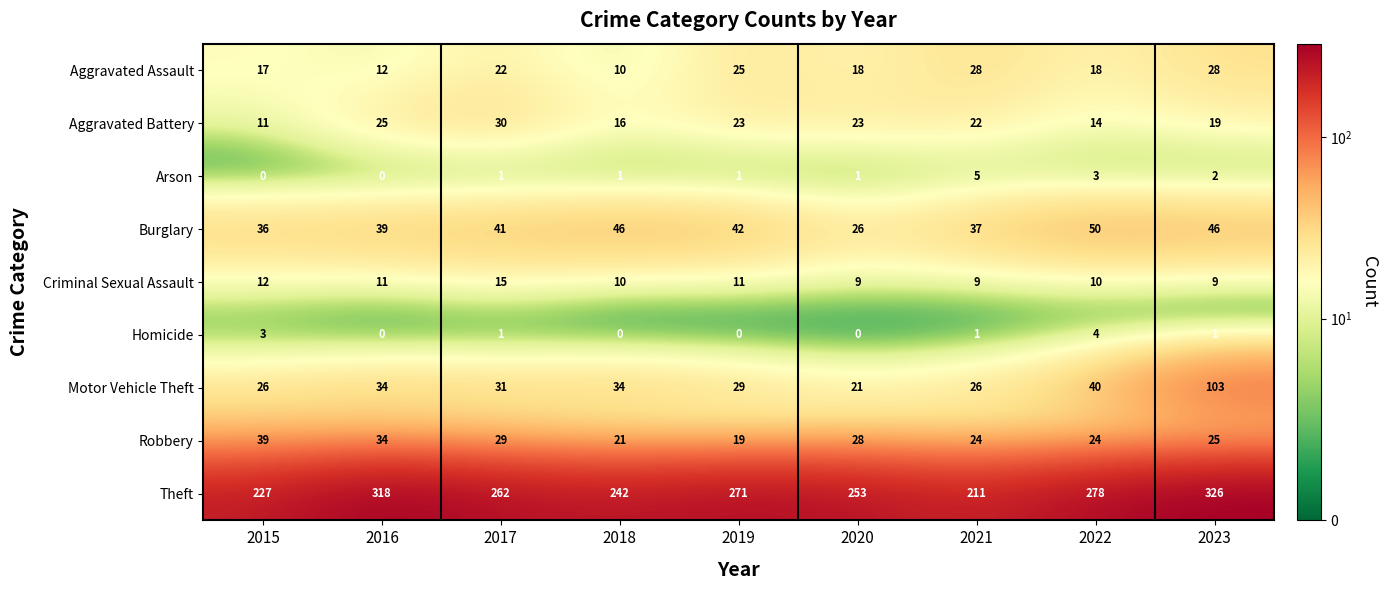

Which series has the largest total across all categories?

Theft